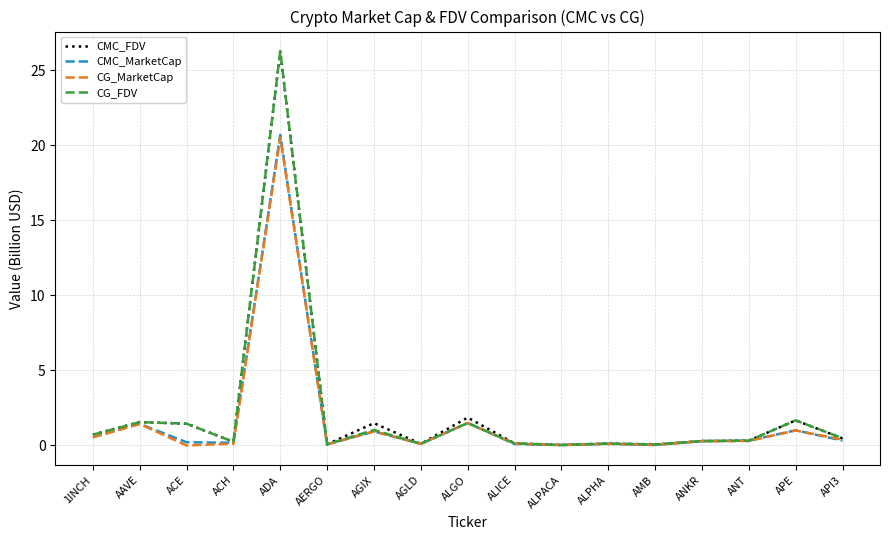

What is the maximum value shown in the chart?

26.3